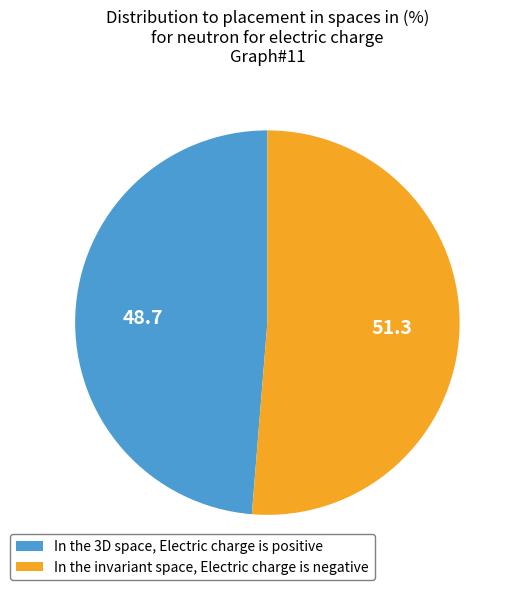

Is In the invariant space, Electric charge is negative the majority of the pie?

Yes